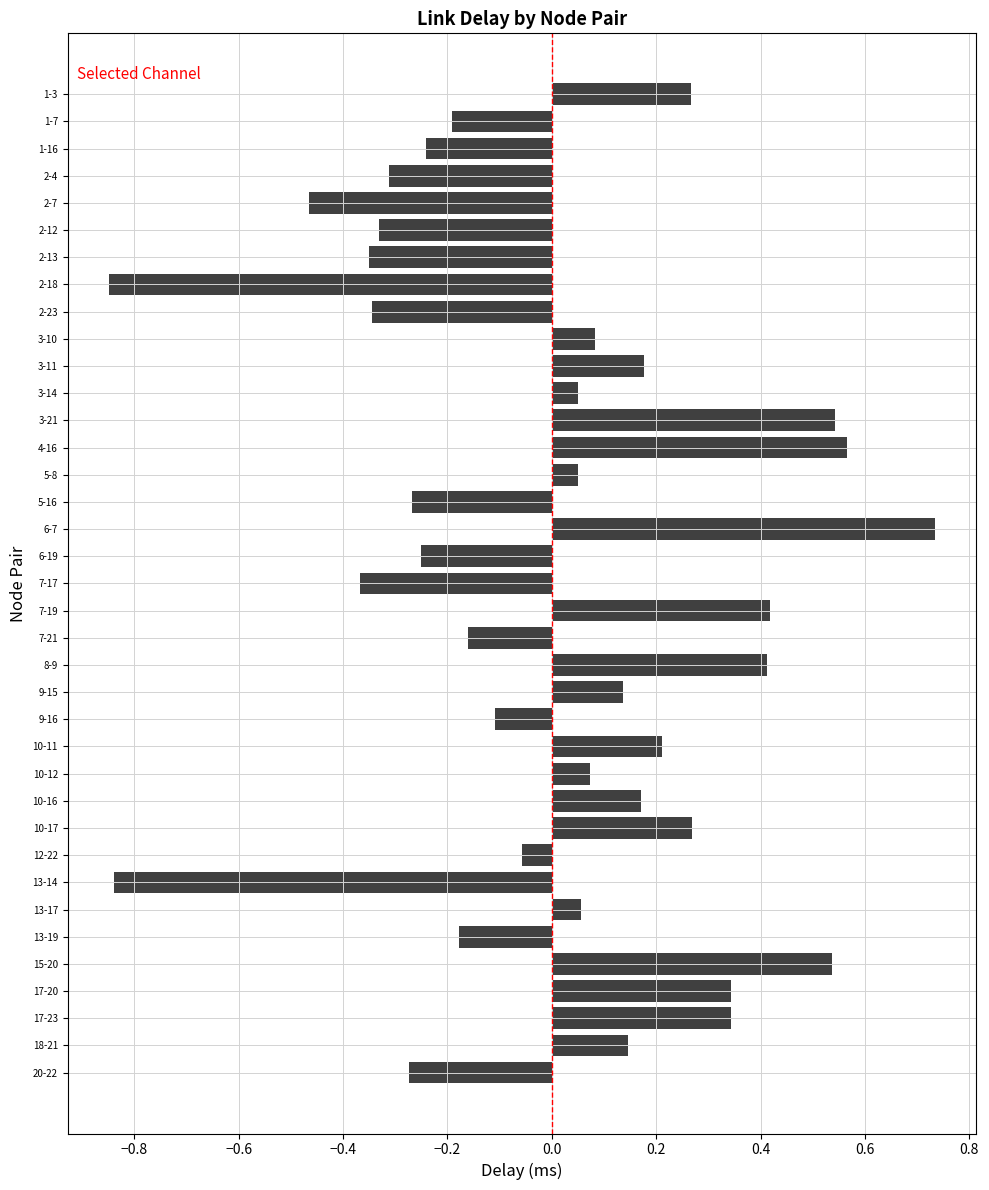

What is the label of the 12th bar from the top?

3-14